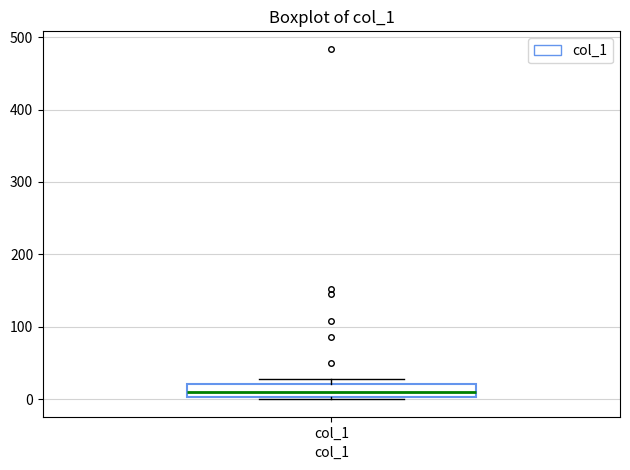

Transcribe this box plot: give where the median line is, the range the box spans, and where the two whiskers end, as read against the y-axis. The values are not printed on the chart, so give them approximately, as read against the axis.

median 10, box 0 to 20, whiskers 0 (just below the box's lower edge) to 30